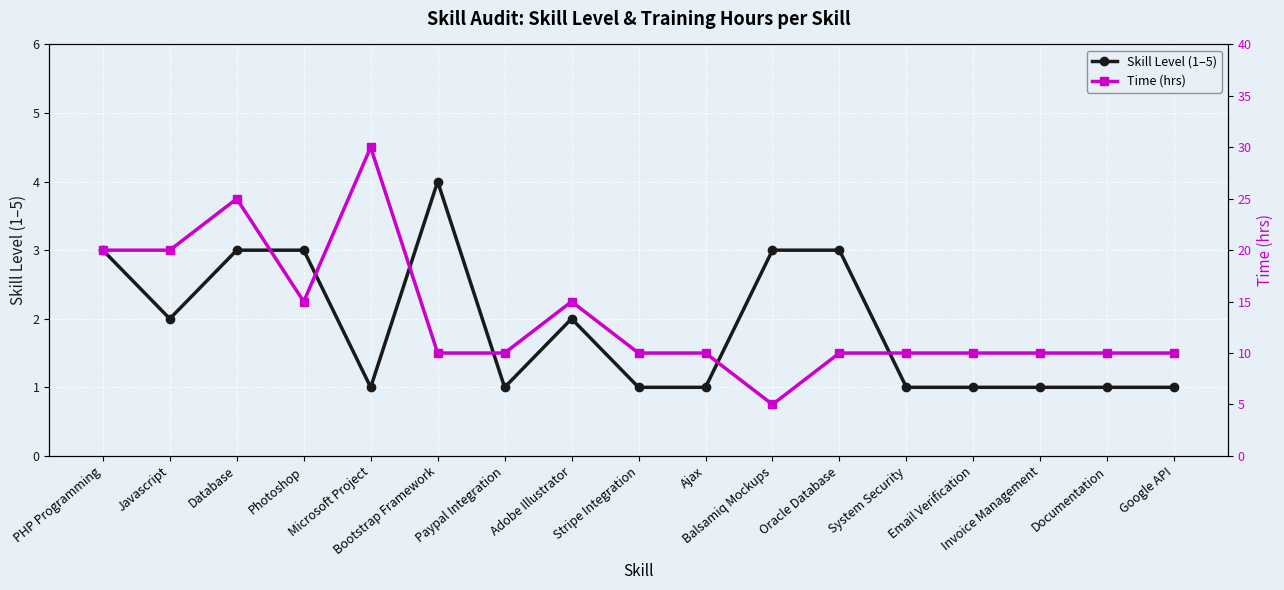

What is the label of the 11th point from the left?

Balsamiq Mockups